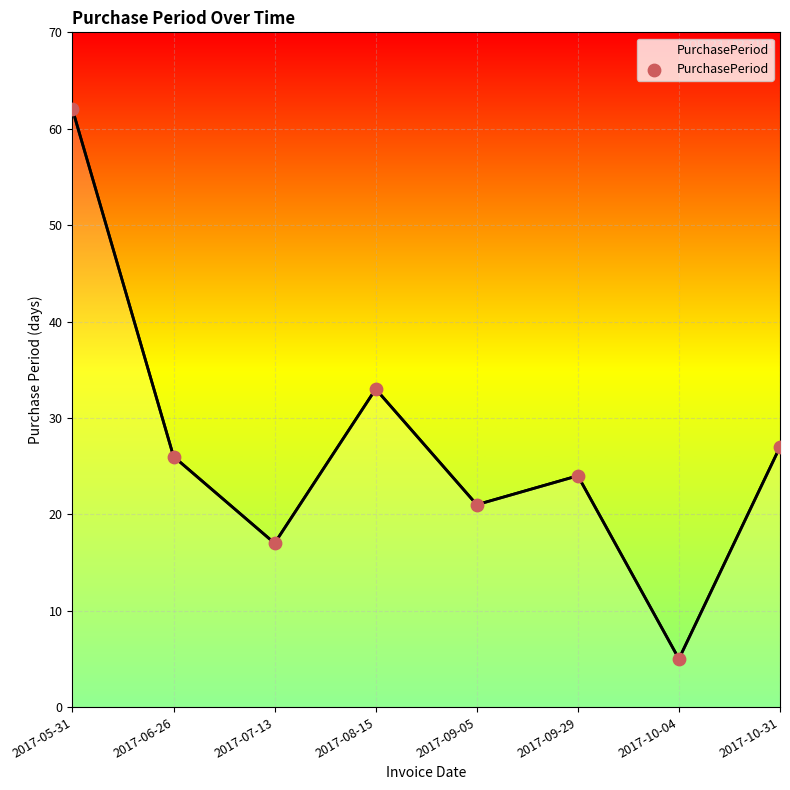

What is the change in value from 2017-09-05 to 2017-10-31?

+6